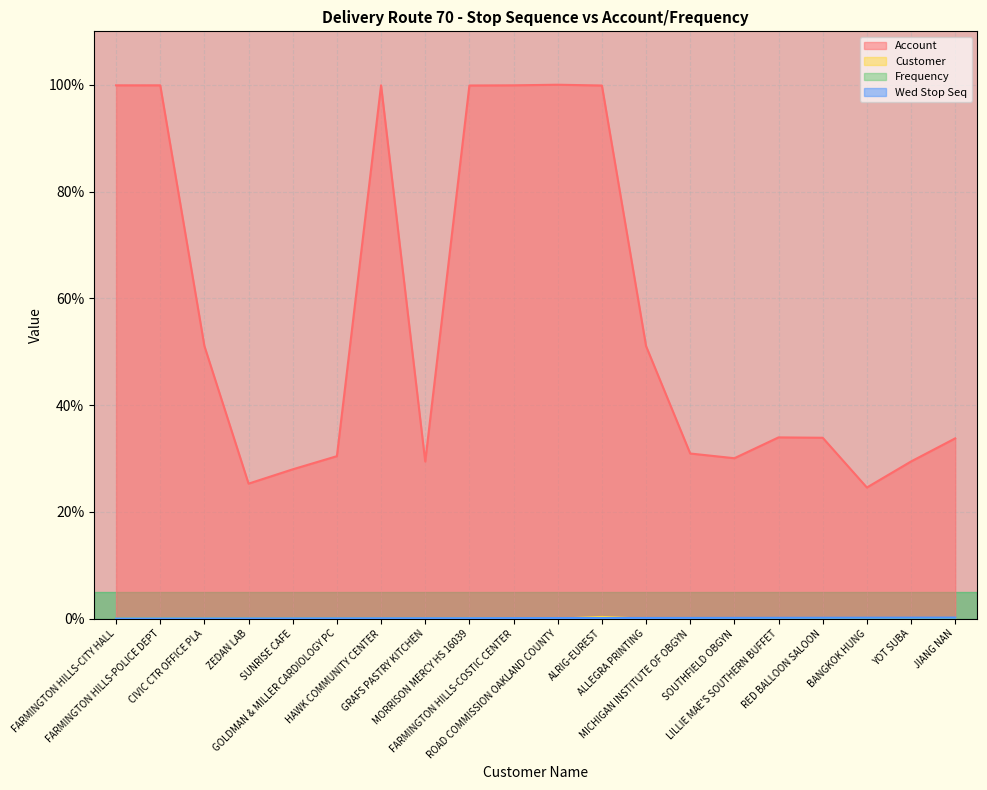

True or false: Account and Frequency intersect in this chart.

False